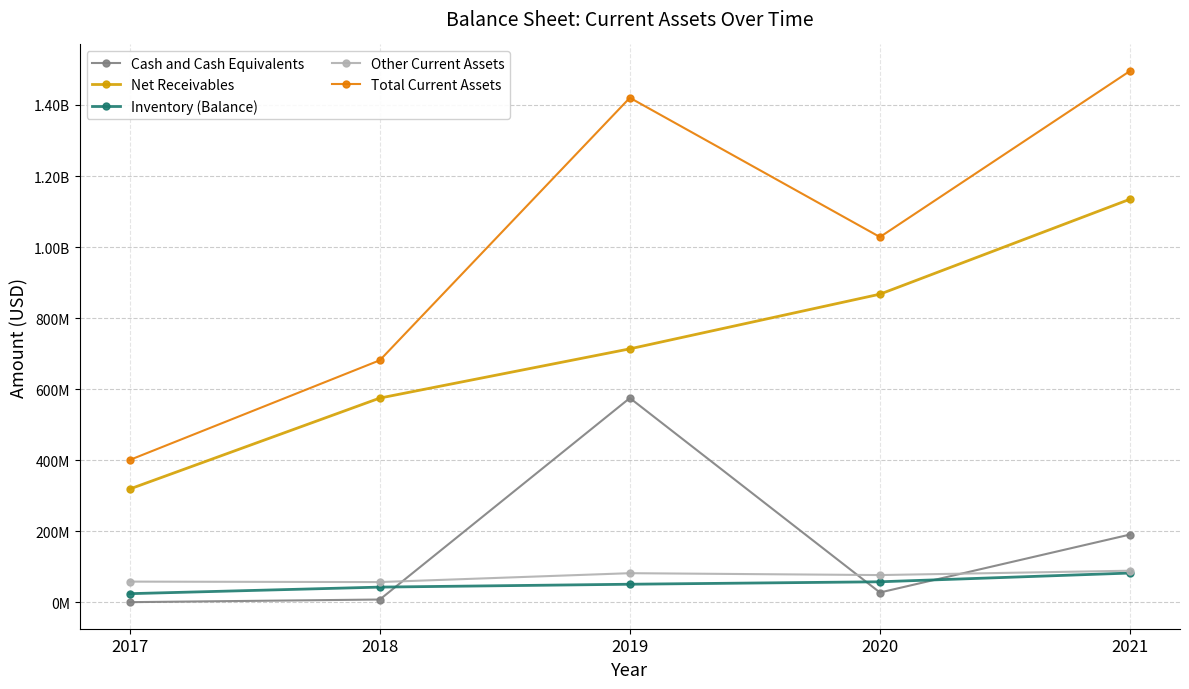

Reading left to right, list all the values displayed in this chart.

Cash and Cash Equivalents: 2017=10000	2018=7445000	2019=574797000	2020=27200000	2021=190400000
Net Receivables: 2017=318645000	2018=574729000	2019=713356000	2020=867300000	2021=1134700000
Inventory (Balance): 2017=23938000	2018=42393000	2019=50507000	2020=57400000	2021=82000000
Other Current Assets: 2017=57869000	2018=56581000	2019=81605000	2020=76300000	2021=88600000
Total Current Assets: 2017=400462000	2018=681148000	2019=1420265000	2020=1028200000	2021=1495700000